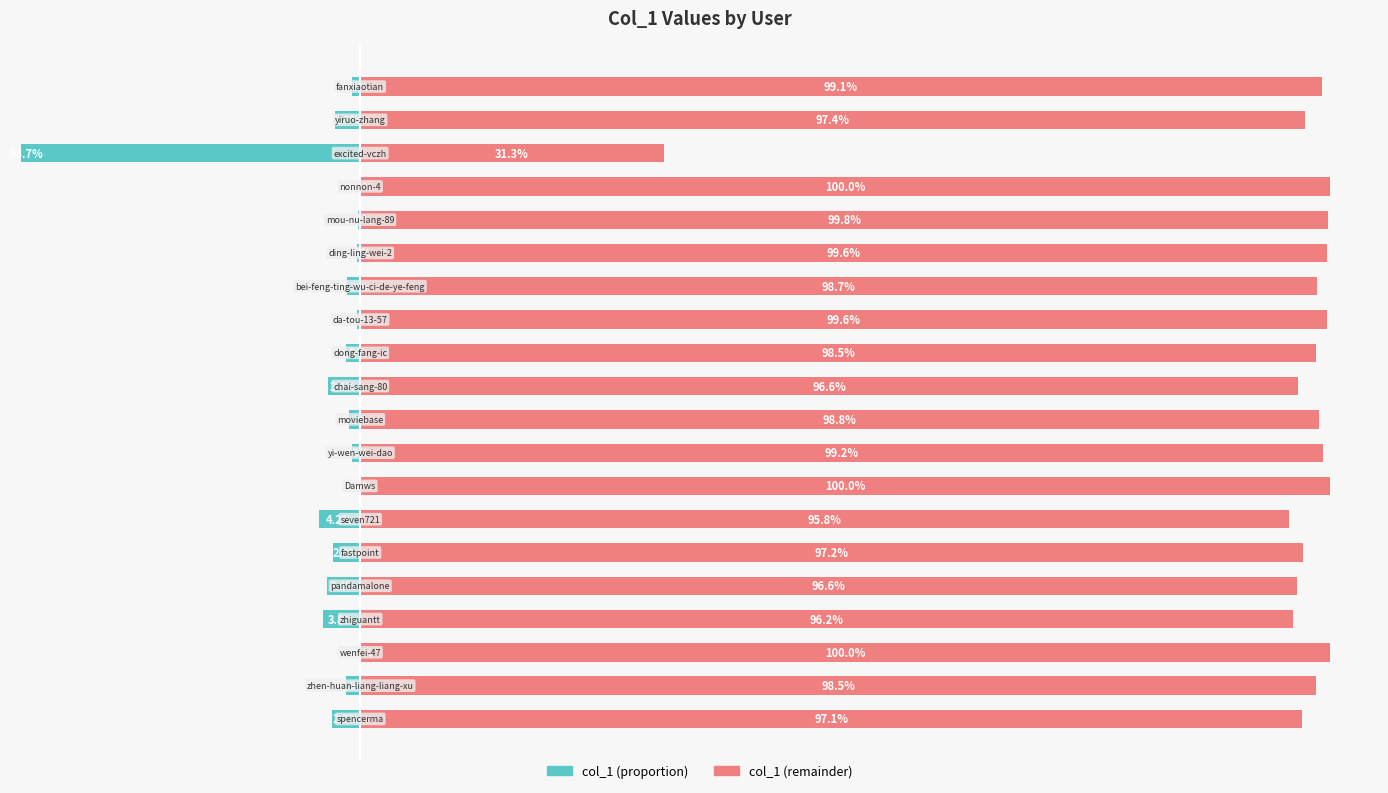

What value does the col_1 (proportion) series have at 12?

-0.4